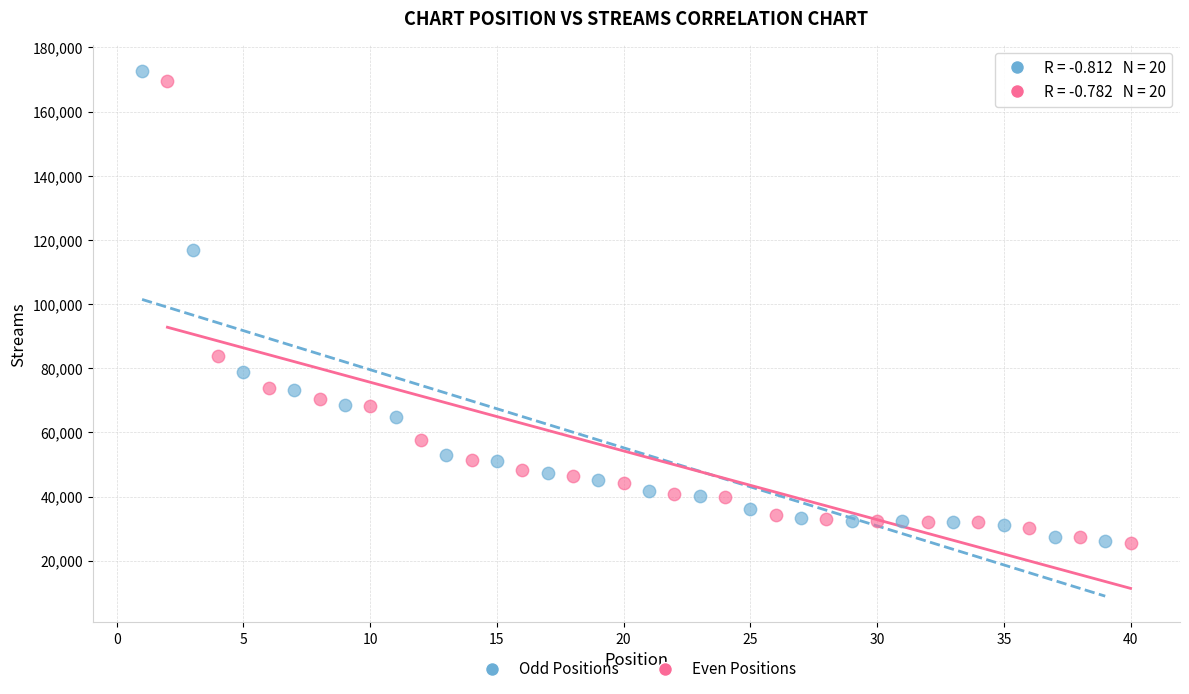

Which series has the largest Y range (max minus min)?

Odd Positions